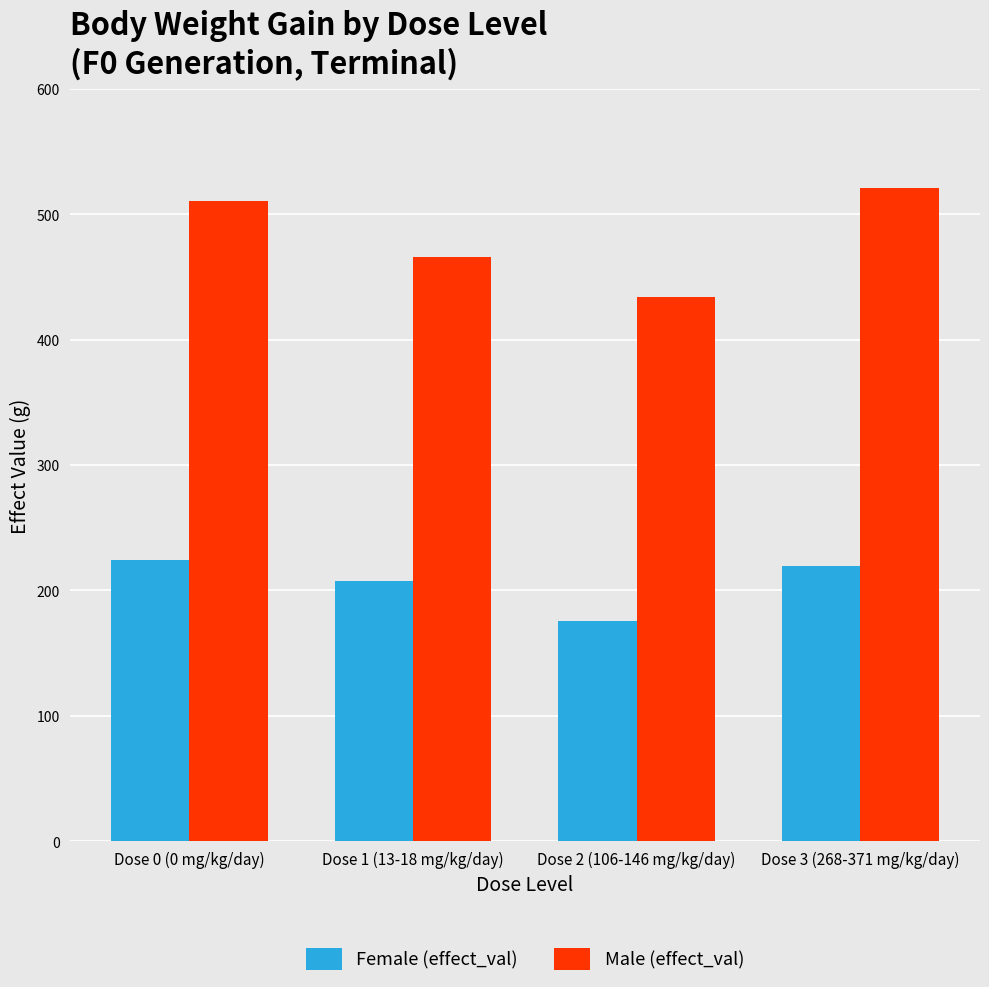

What is the sum of the Female (effect_val) values at Dose 2 (106-146 mg/kg/day) and Dose 3 (268-371 mg/kg/day)?

395.8